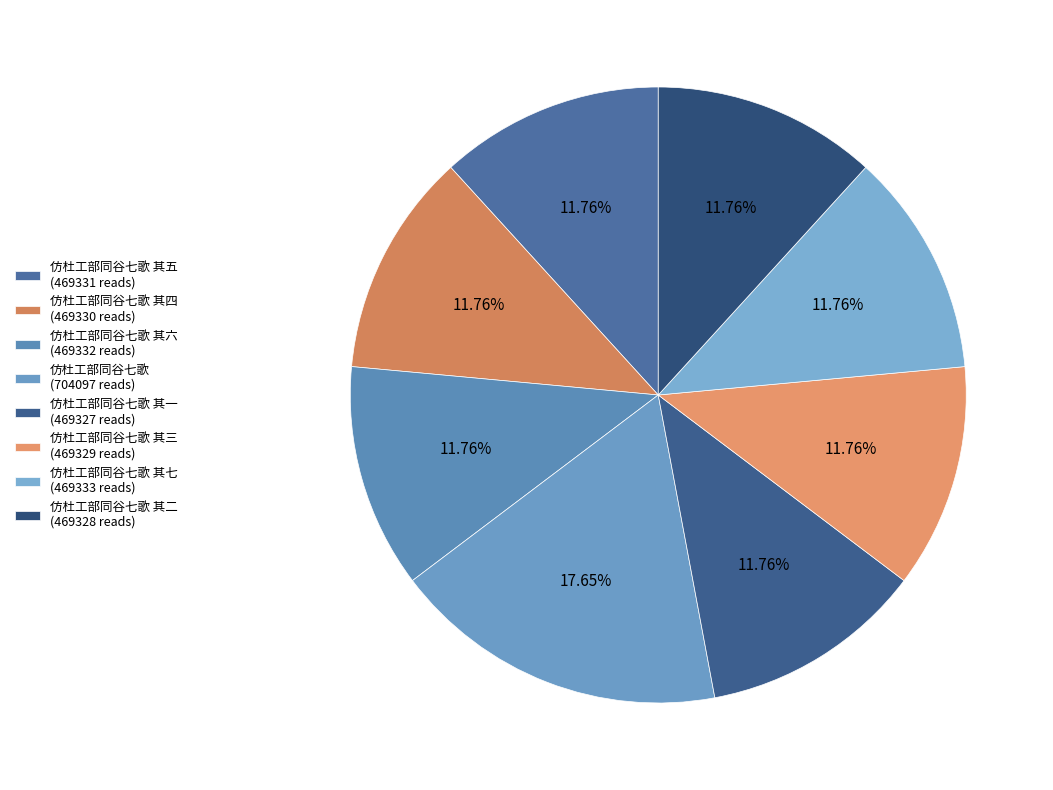

What is the largest slice in the pie chart?

仿杜工部同谷七歌 (704097 reads)